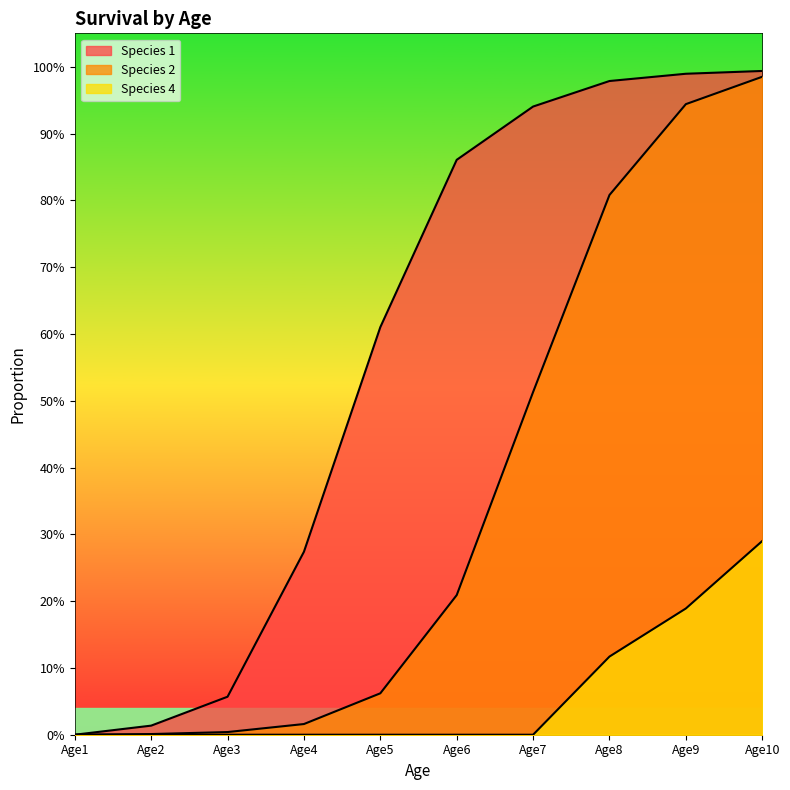

What is the difference between the second highest and second lowest values in the Species 1 series?

1.0